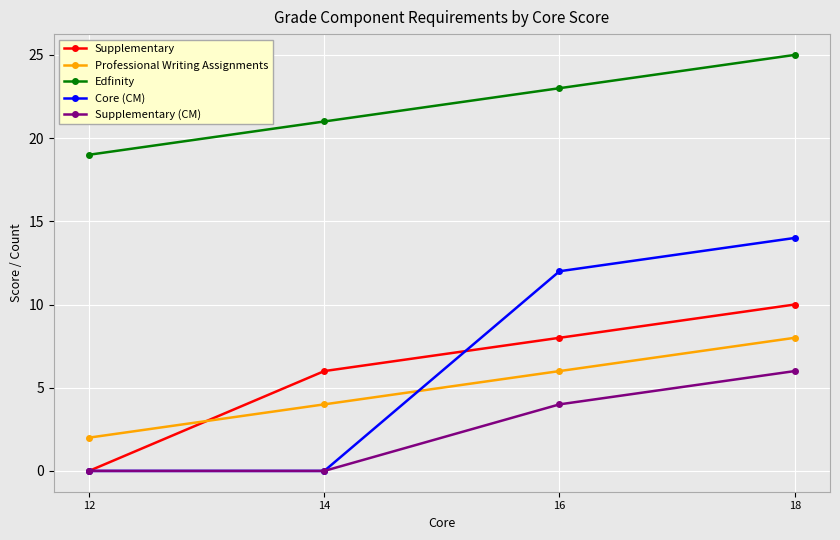

True or false: Core (CM) has more than 2 points higher than both neighbors.

False